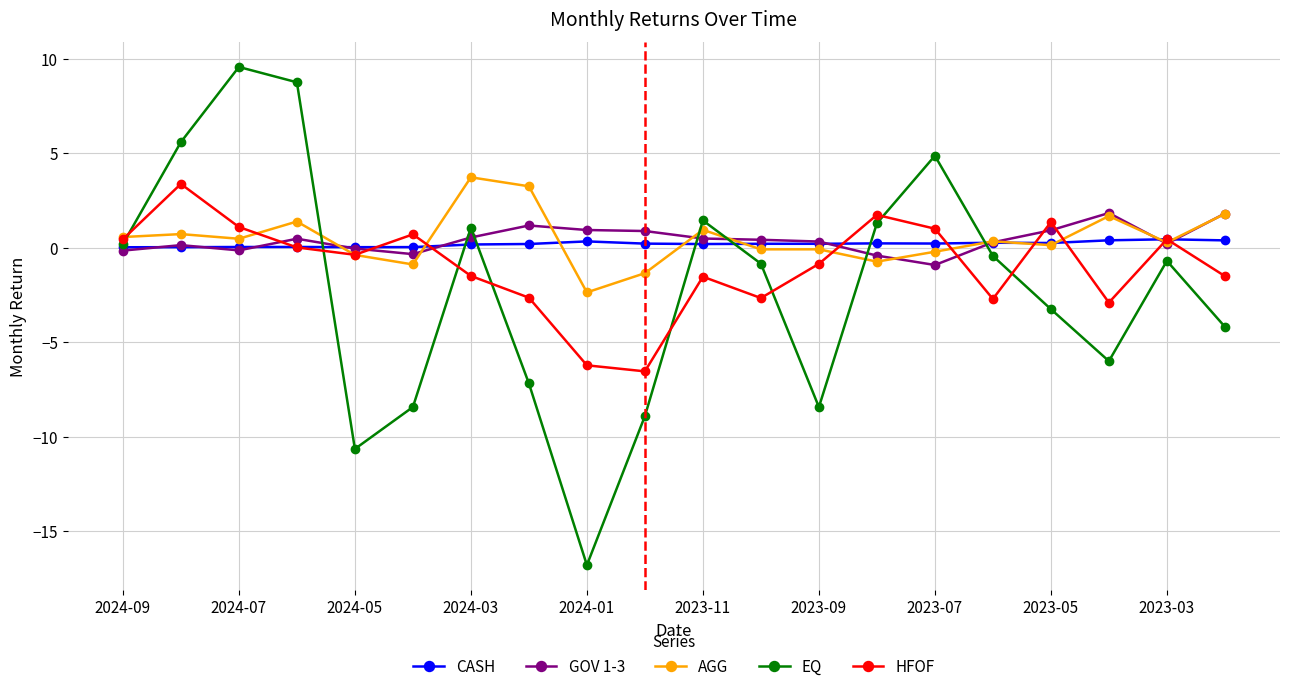

How many series are shown in this chart?

5